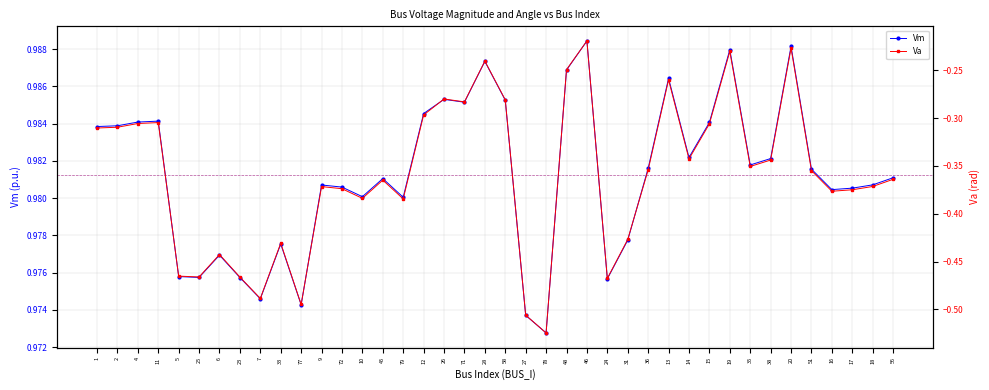

Count the Vm values in the range 0 to 1.

40